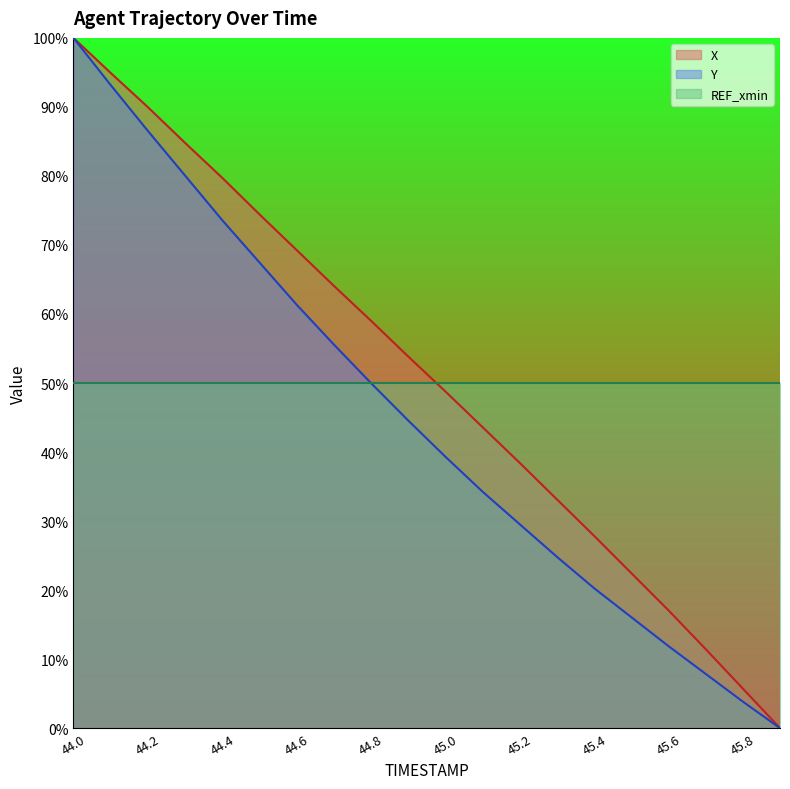

At how many categories does at least one series exceed 69?

7